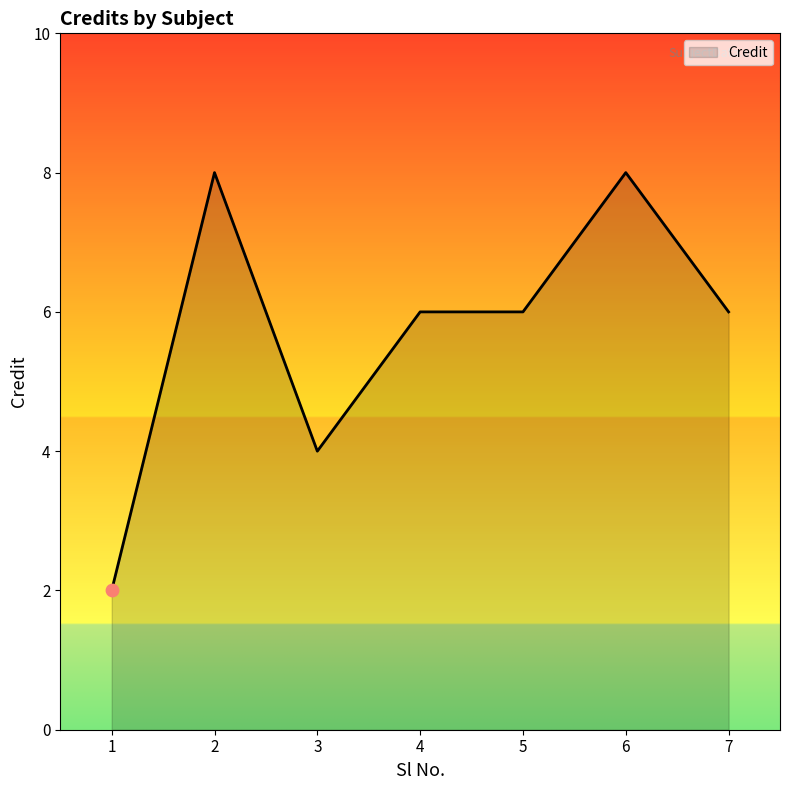

What is the change in value from 6 to 7?

-2